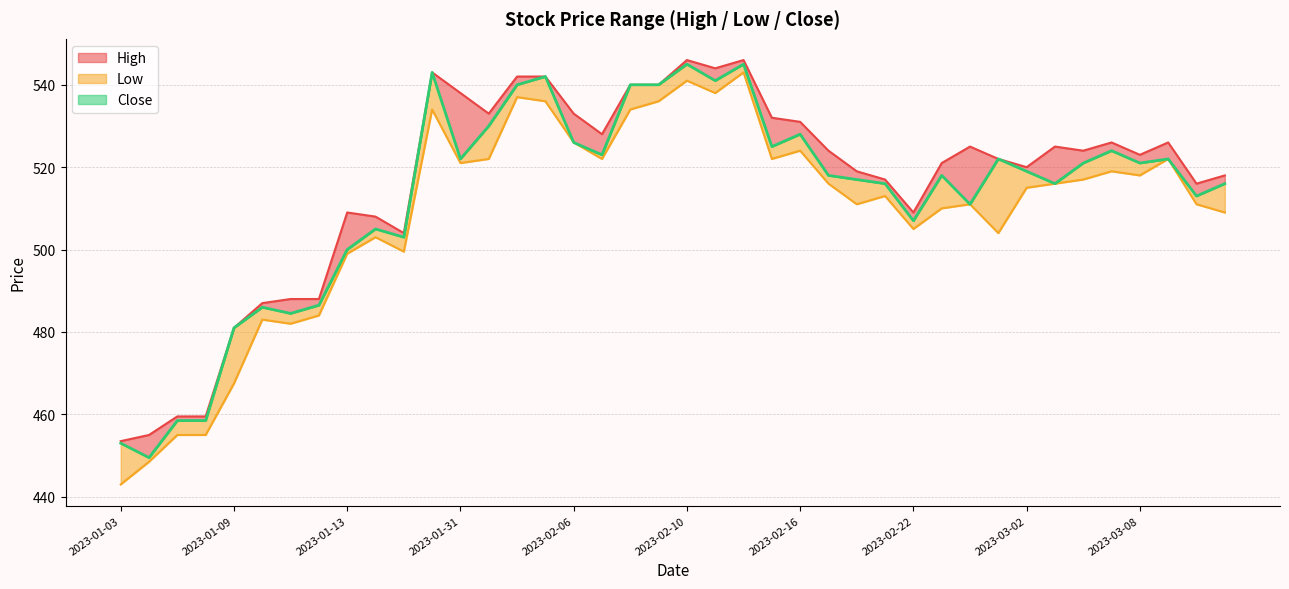

Is the value of Low at 2023-03-08 greater than the value of High at 2023-02-09?

No